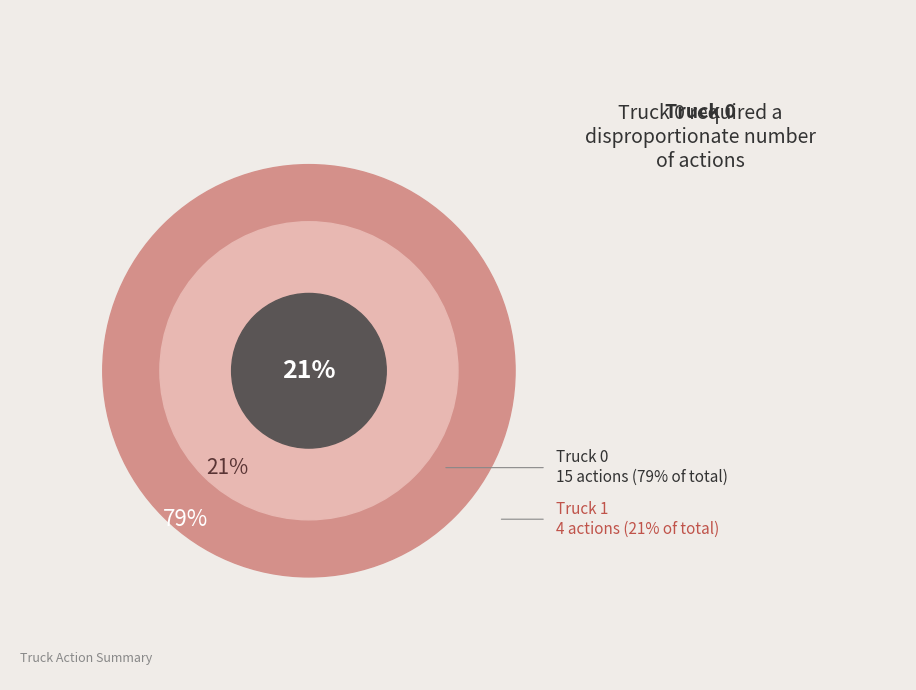

Count the number of slices in the pie.

2